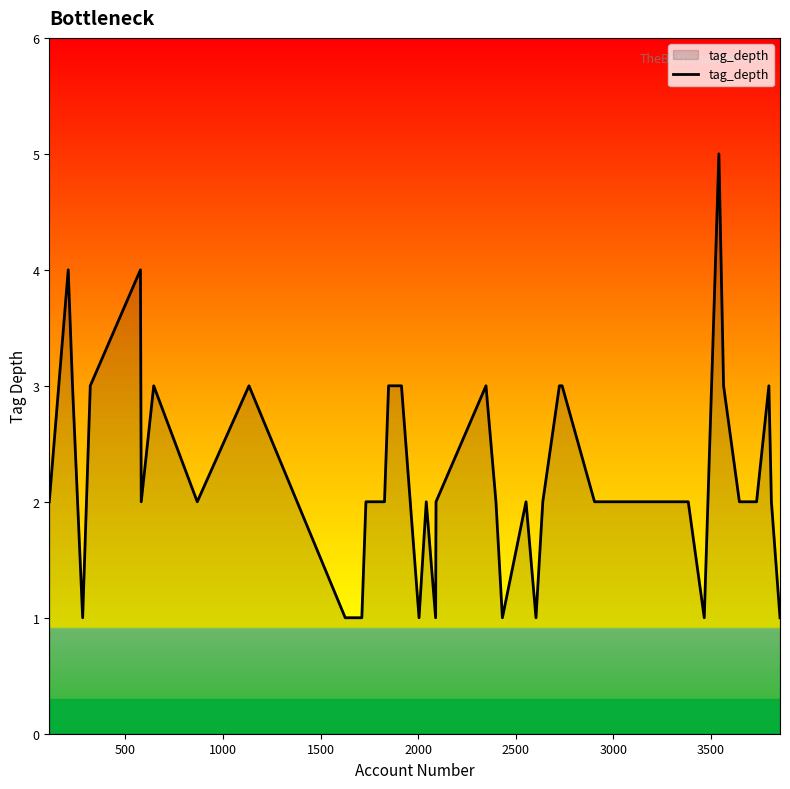

What is the difference between the maximum and minimum values?

4